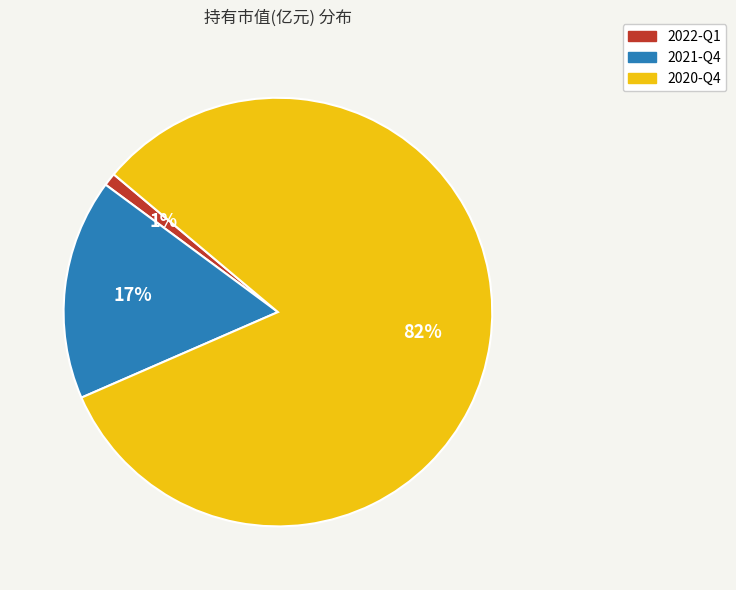

Count the number of slices in the pie.

3